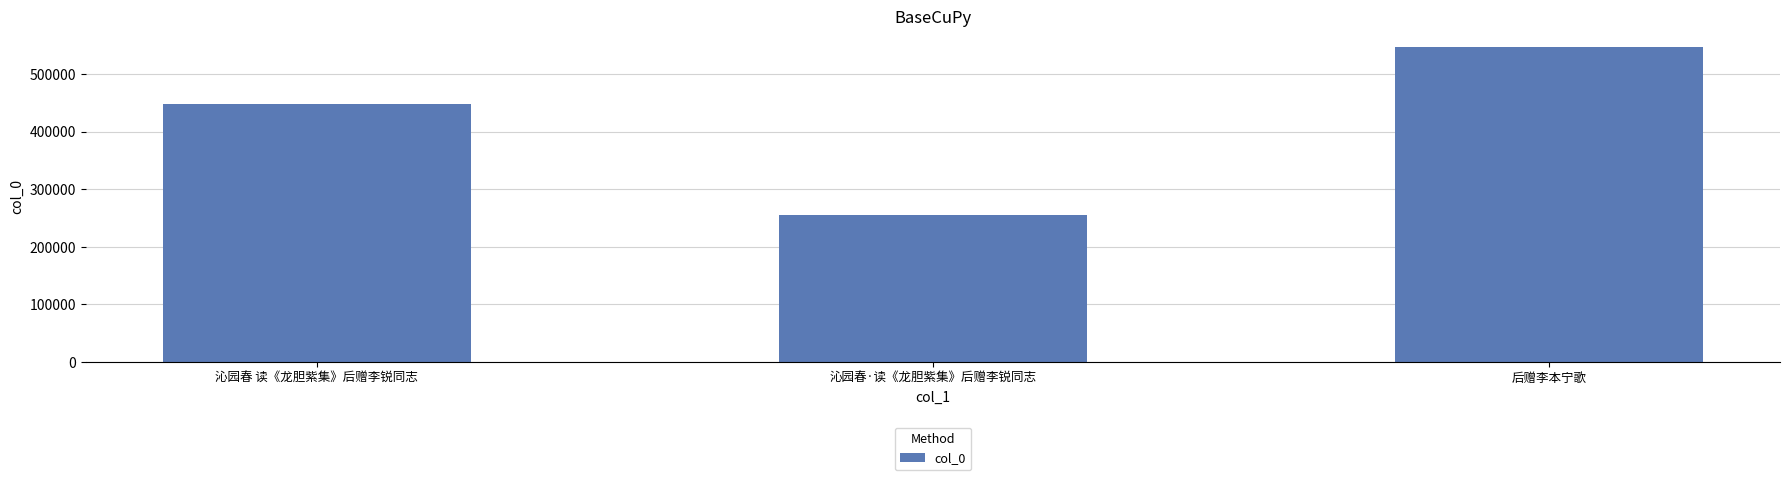

Approximately how many times larger is the value at 后赠李本宁歌 compared to 沁园春·读《龙胆紫集》后赠李锐同志?

2.1